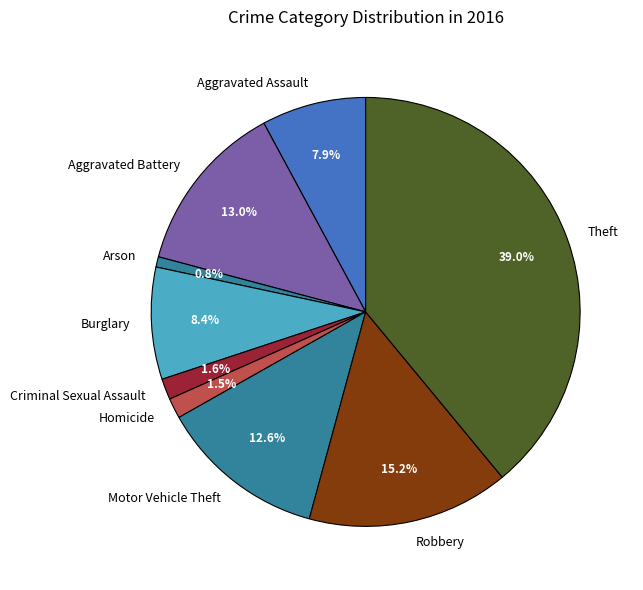

What percentage do Robbery and Criminal Sexual Assault together represent?

16.8%